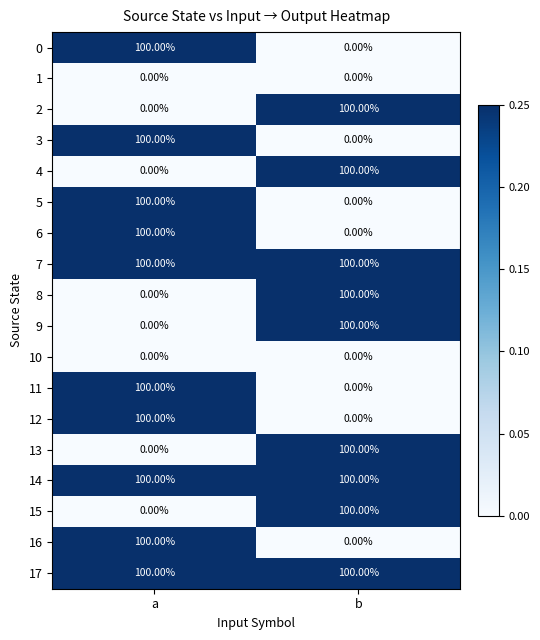

What is the difference between the highest and lowest values at a?

100